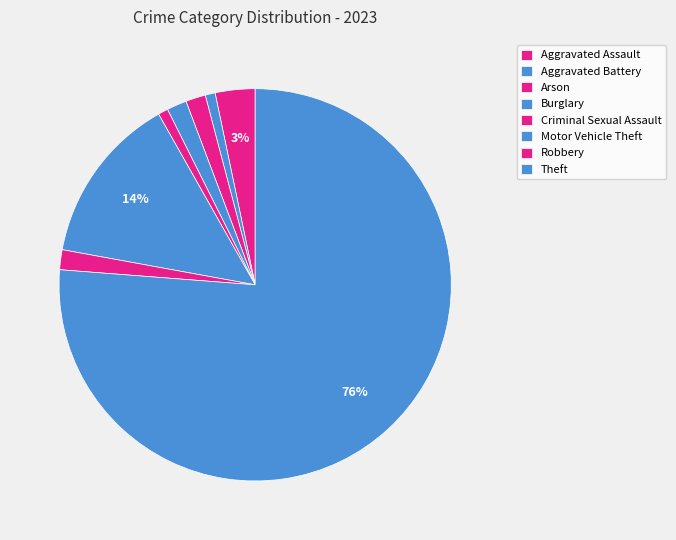

Count the number of slices in the pie.

8